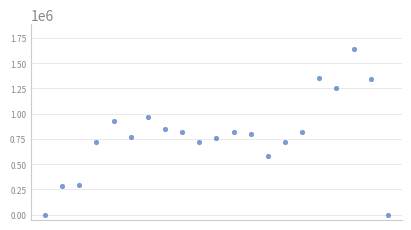

What is the range of Y values (max minus min)?

1640625